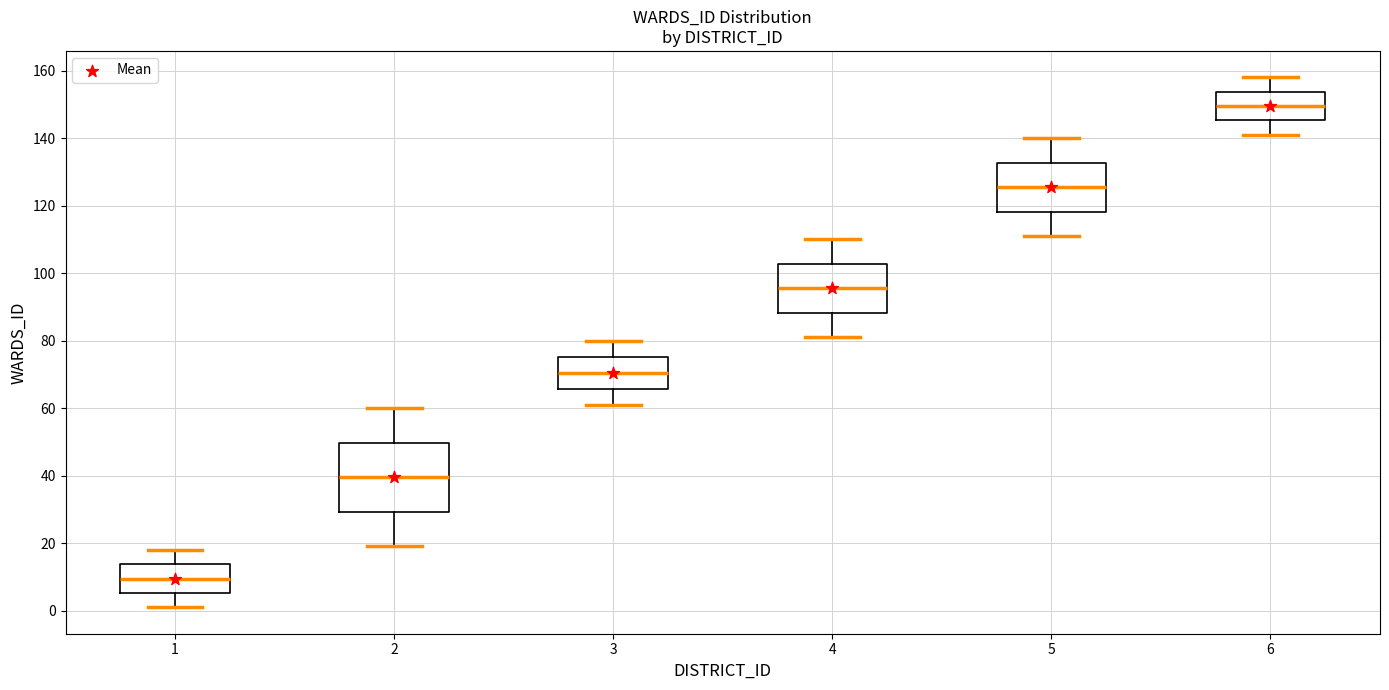

Where does the upper whisker of the box at x = 4 end on the y-axis? The values are not printed on the chart, so give them approximately, as read against the axis.

110